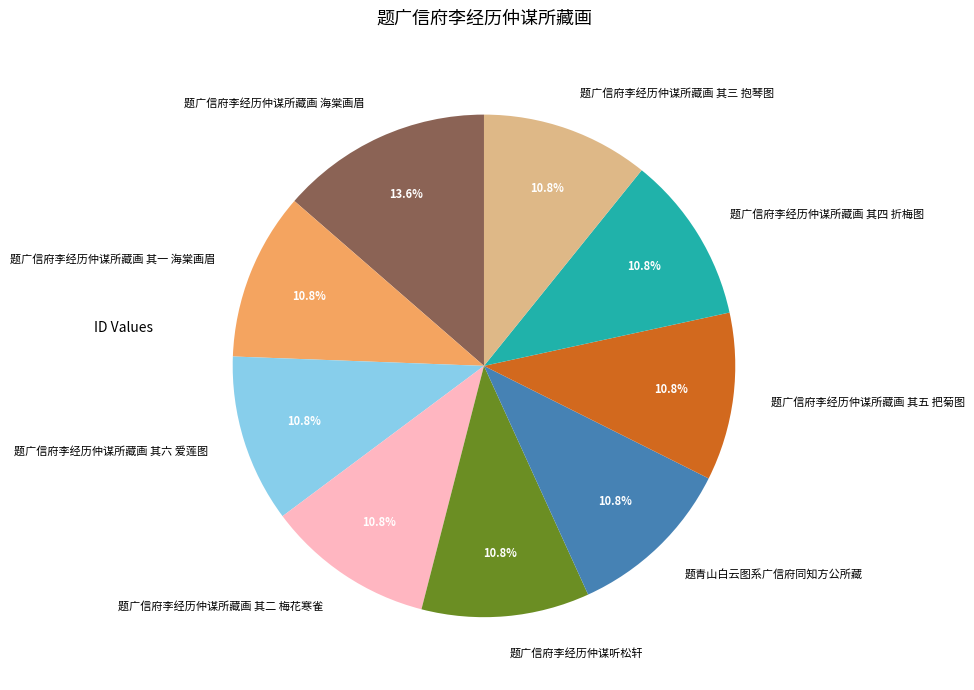

Approximately how many times larger is the value at 题广信府李经历仲谋所藏画 其三 抱琴图 compared to 题广信府李经历仲谋所藏画 其六 爱莲图?

1.0